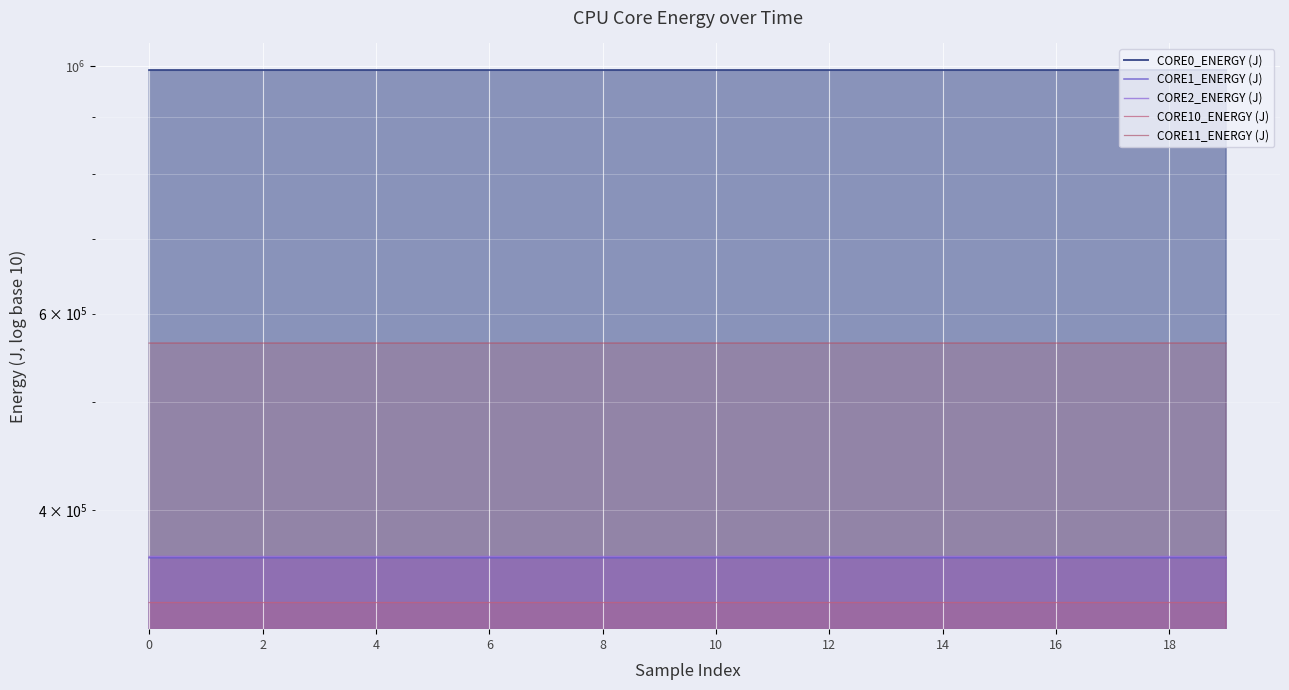

Which has a higher value, 19 or 16?

19